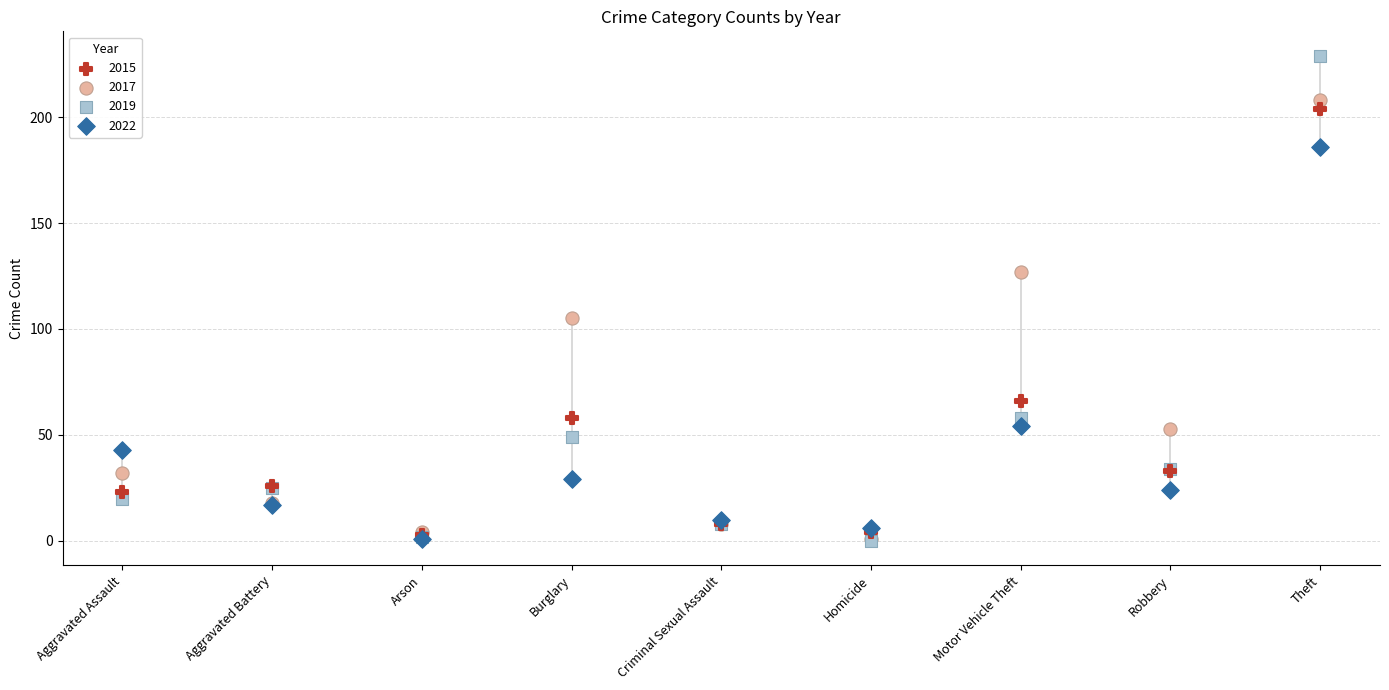

Which series contains the highest Y value?

2019